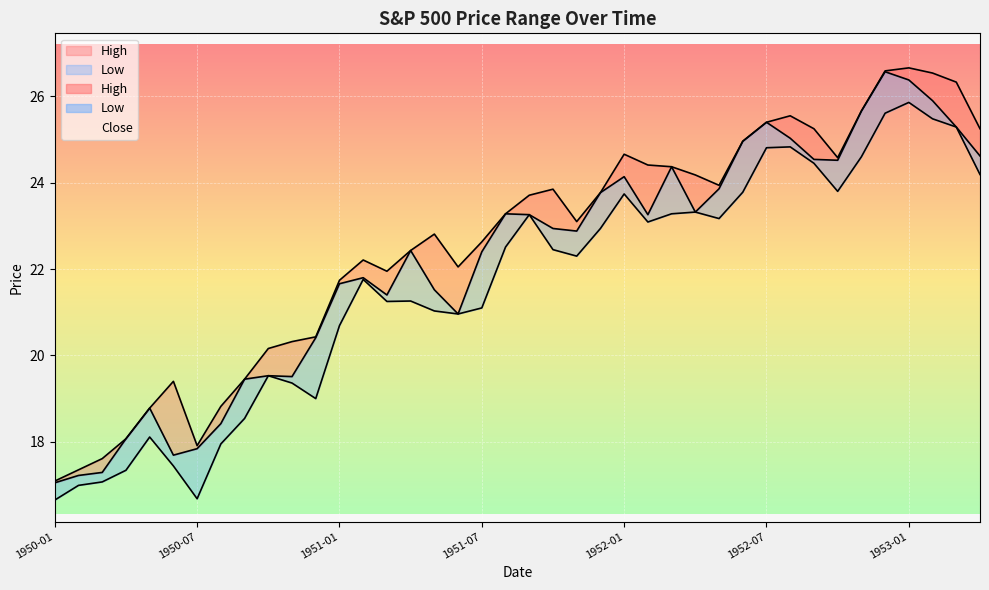

What are all the series names shown in the legend?

High, Close, Low